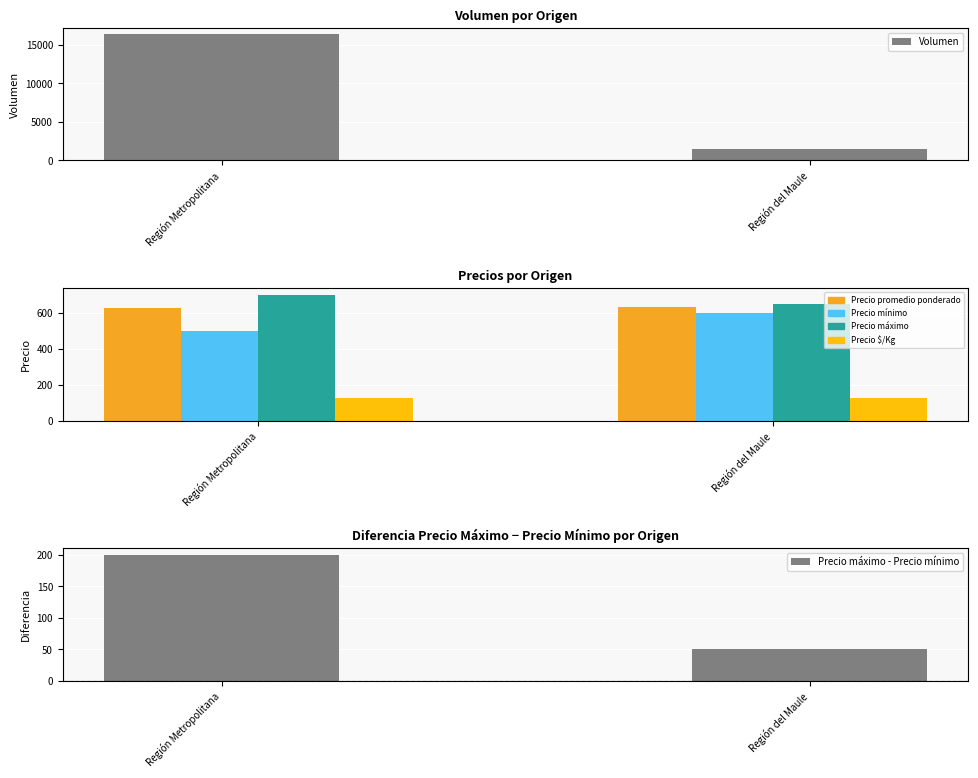

Rank the series at Región Metropolitana from lowest to highest value.

Precio $/Kg, Precio máximo - Precio mínimo, Precio mínimo, Precio promedio ponderado, Precio máximo, Volumen